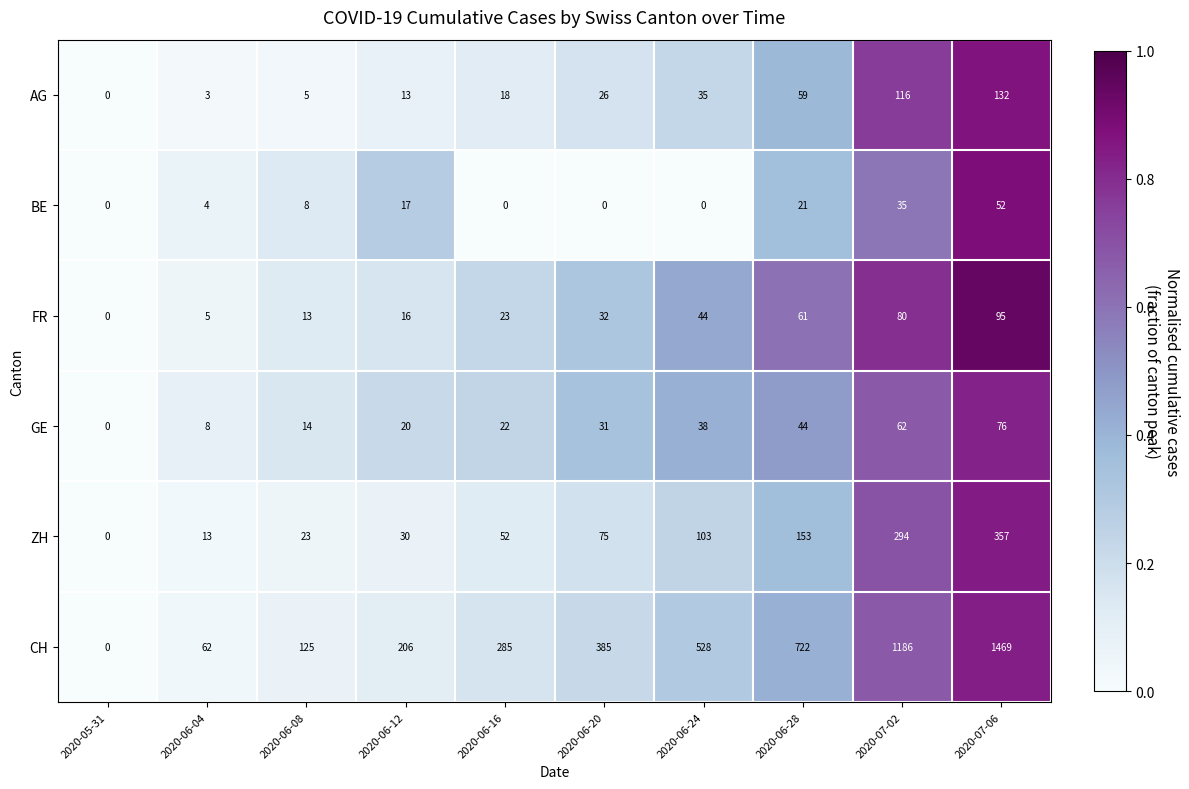

How many data points does each series have?

10